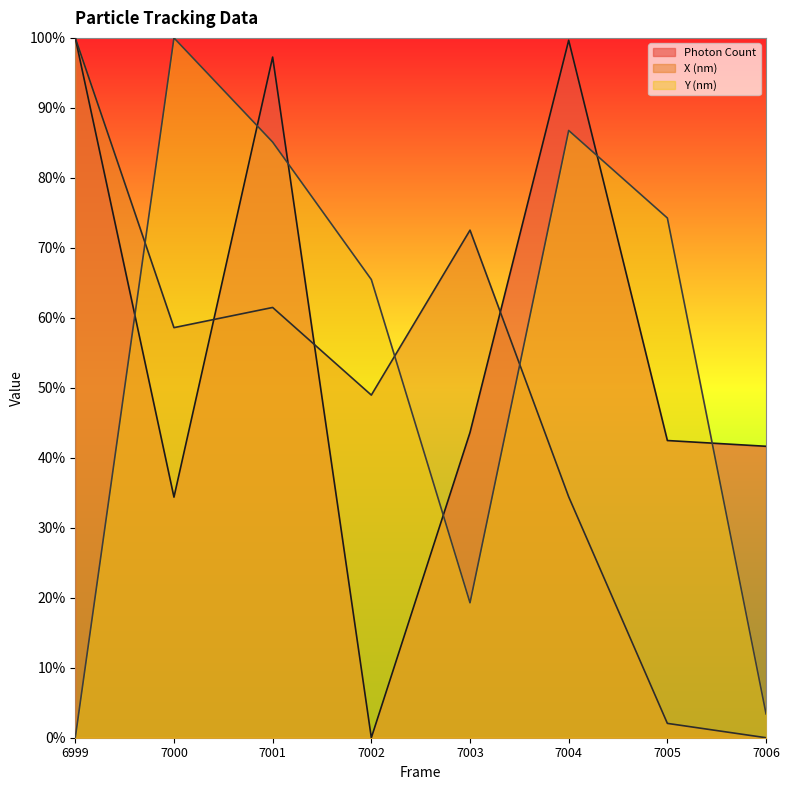

Is it true that Y (nm) equals 0.2 at 7003?

True